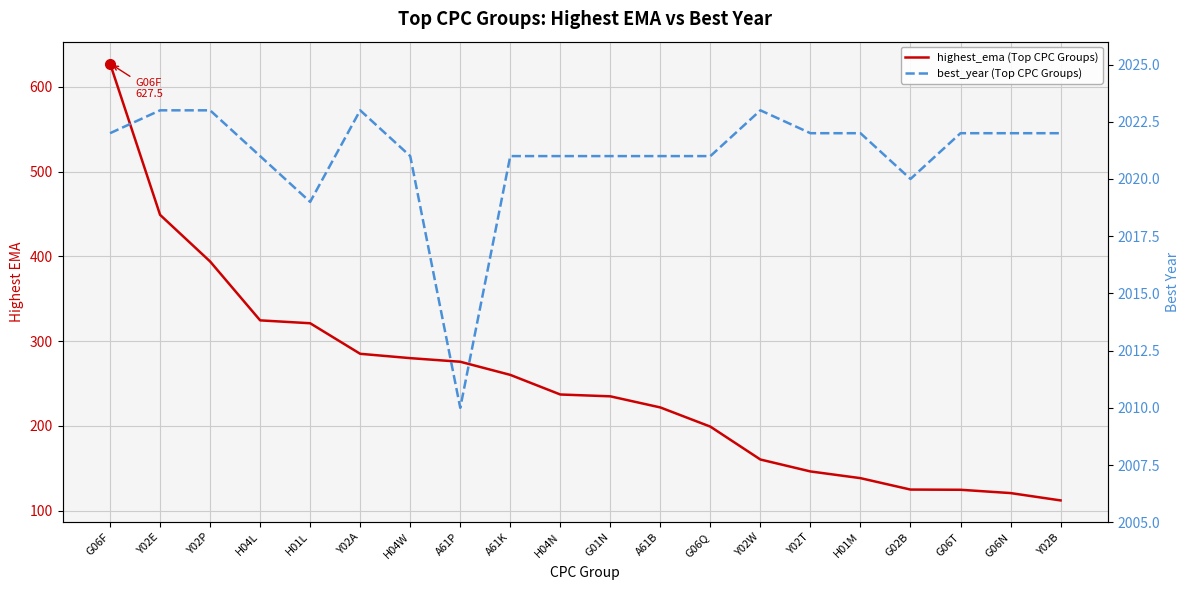

What is the sum of the best_year (Top CPC Groups) values at H04N and Y02B?

4043.0